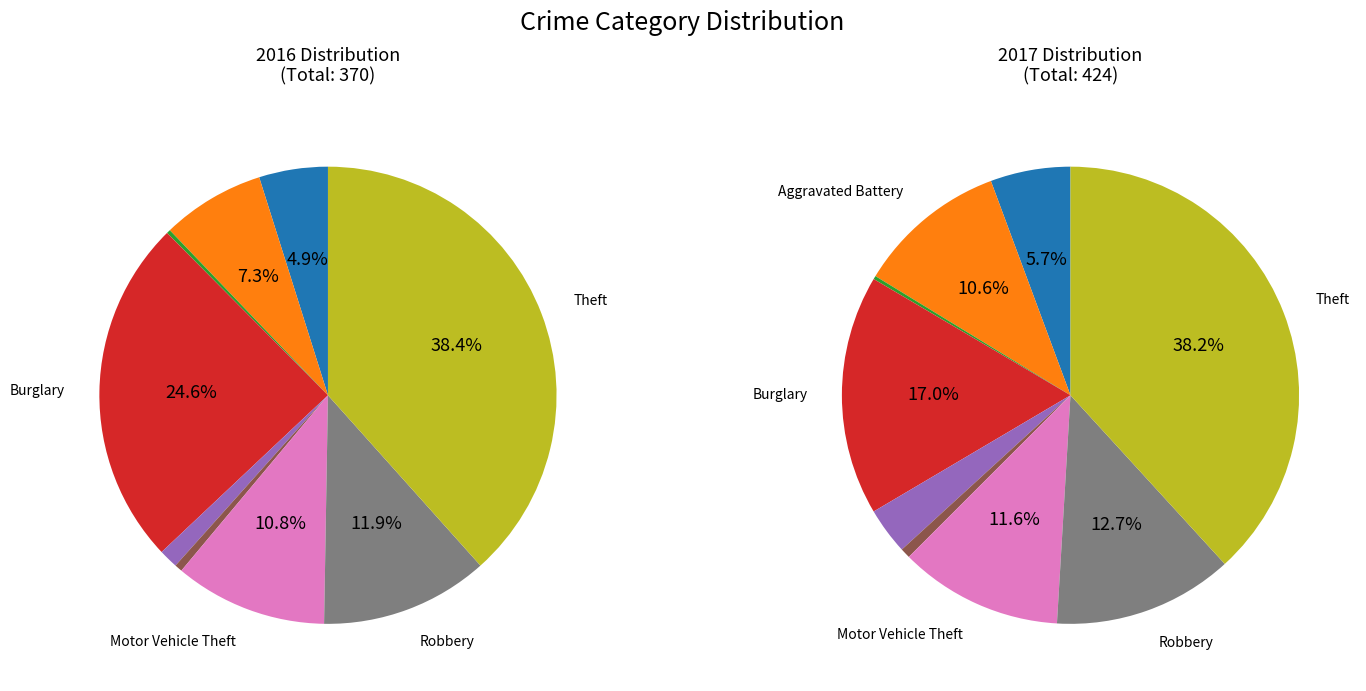

What is the smallest slice in the pie chart?

Arson